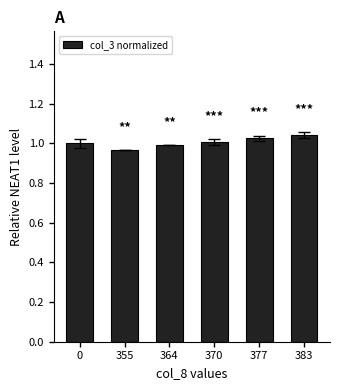

Between 370 and 364, which is larger?

370